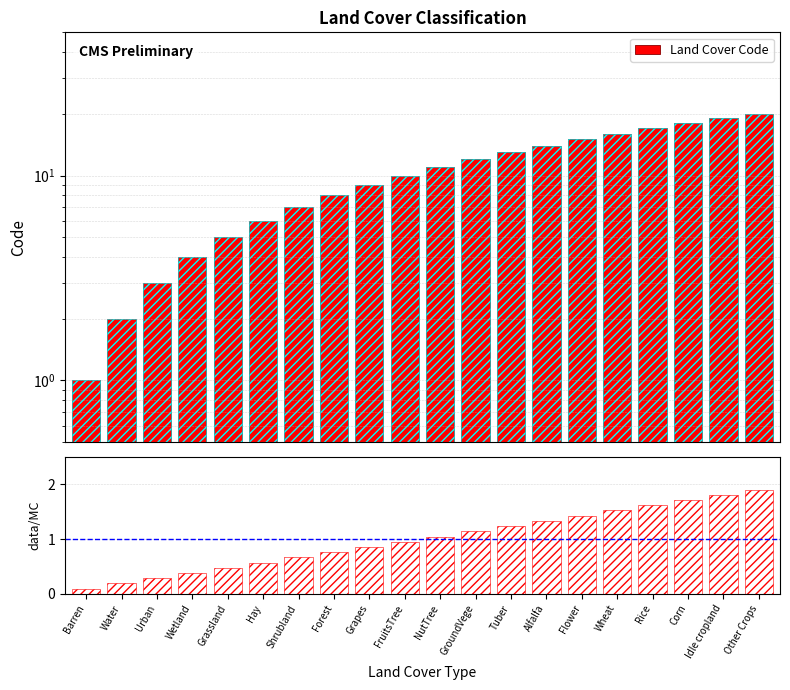

Which category has the highest value in the ratio series?

Other Crops